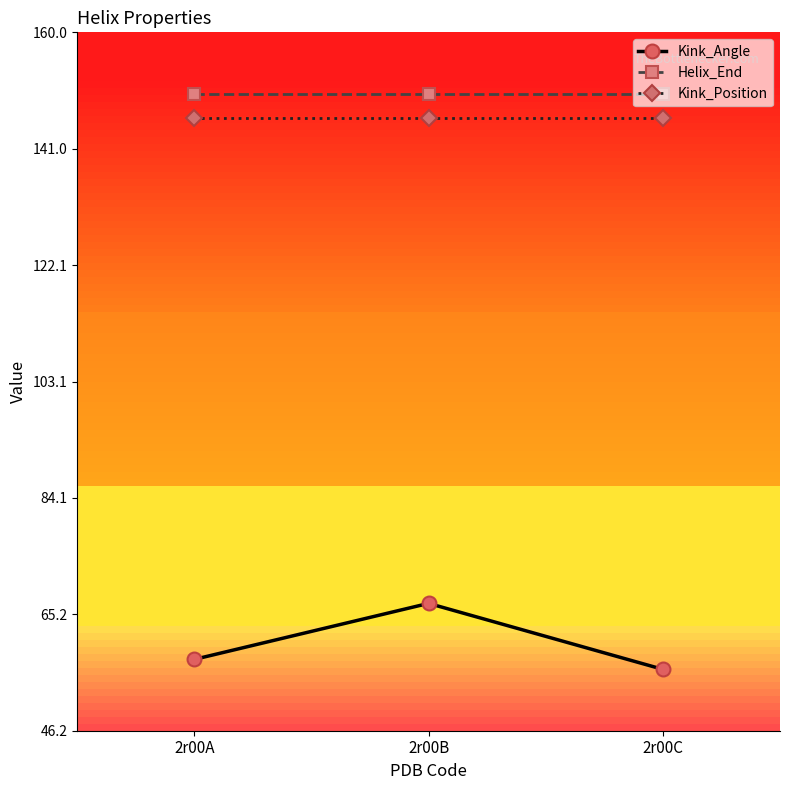

What is the sum of the Kink_Angle values at 2r00A and 2r00B?

124.8